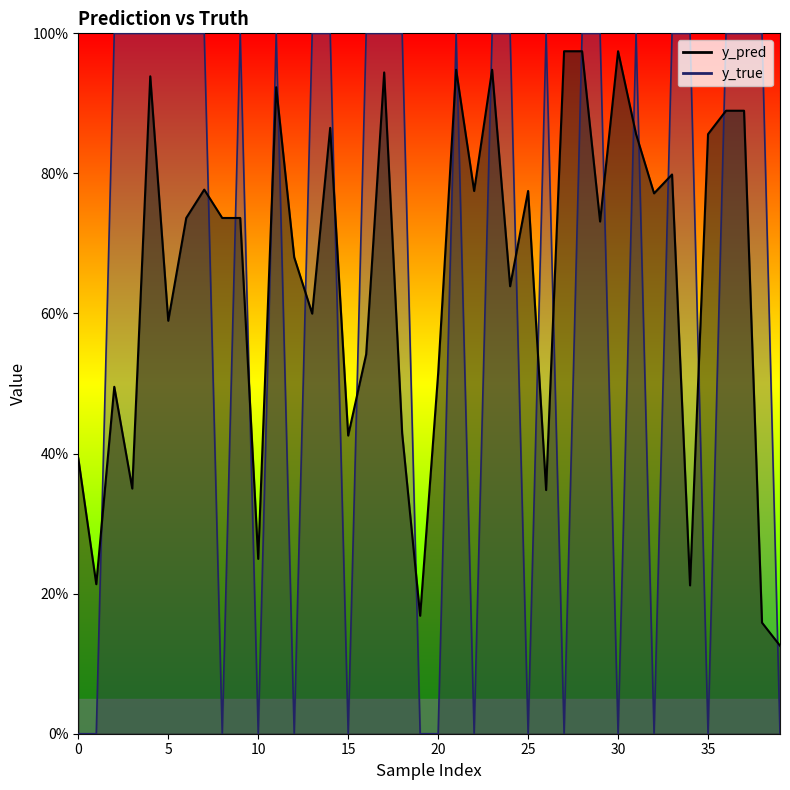

What are all the series names shown in the legend?

y_pred, y_true